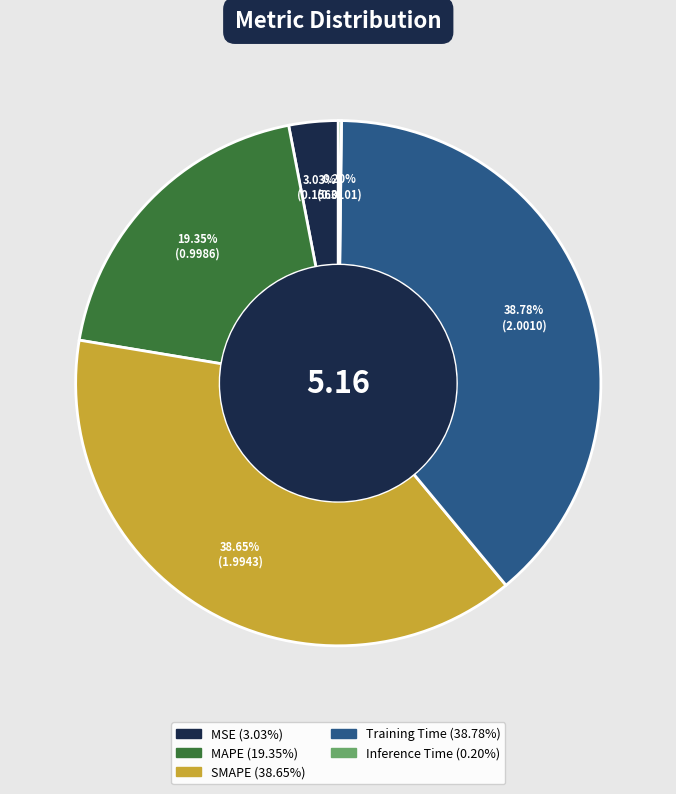

To the nearest percent, what percentage of the pie is Training Time?

39%